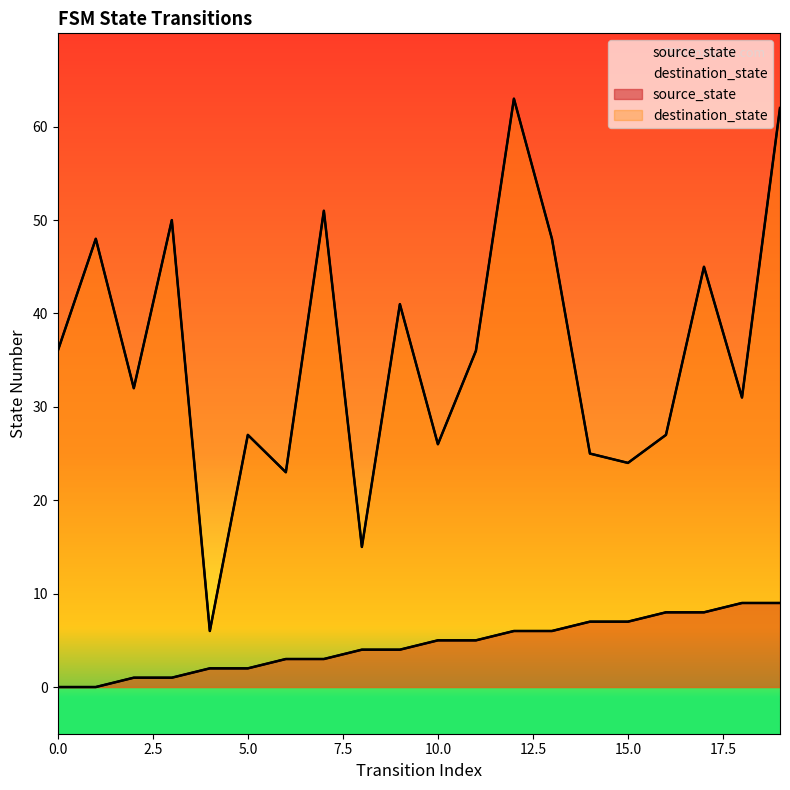

Does the chart have visible grid lines?

No